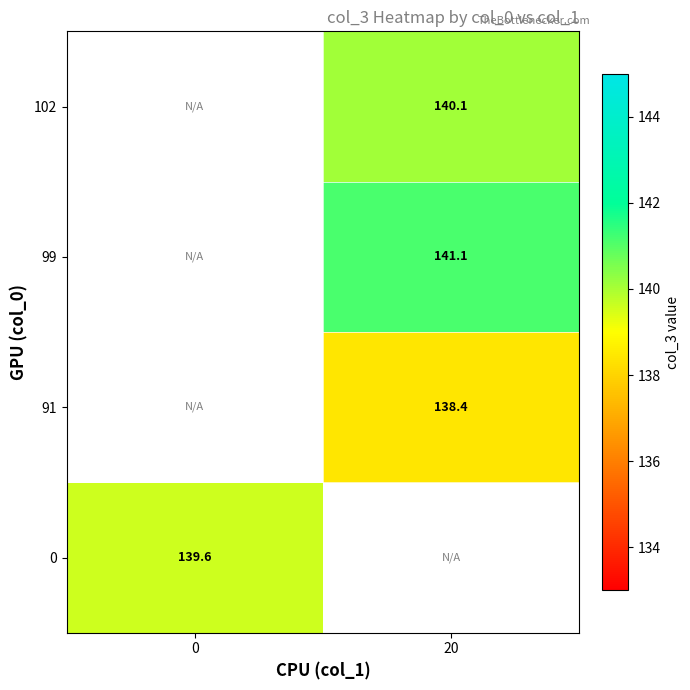

Is the value of 91 at 20 greater than the value of 99 at 20?

No